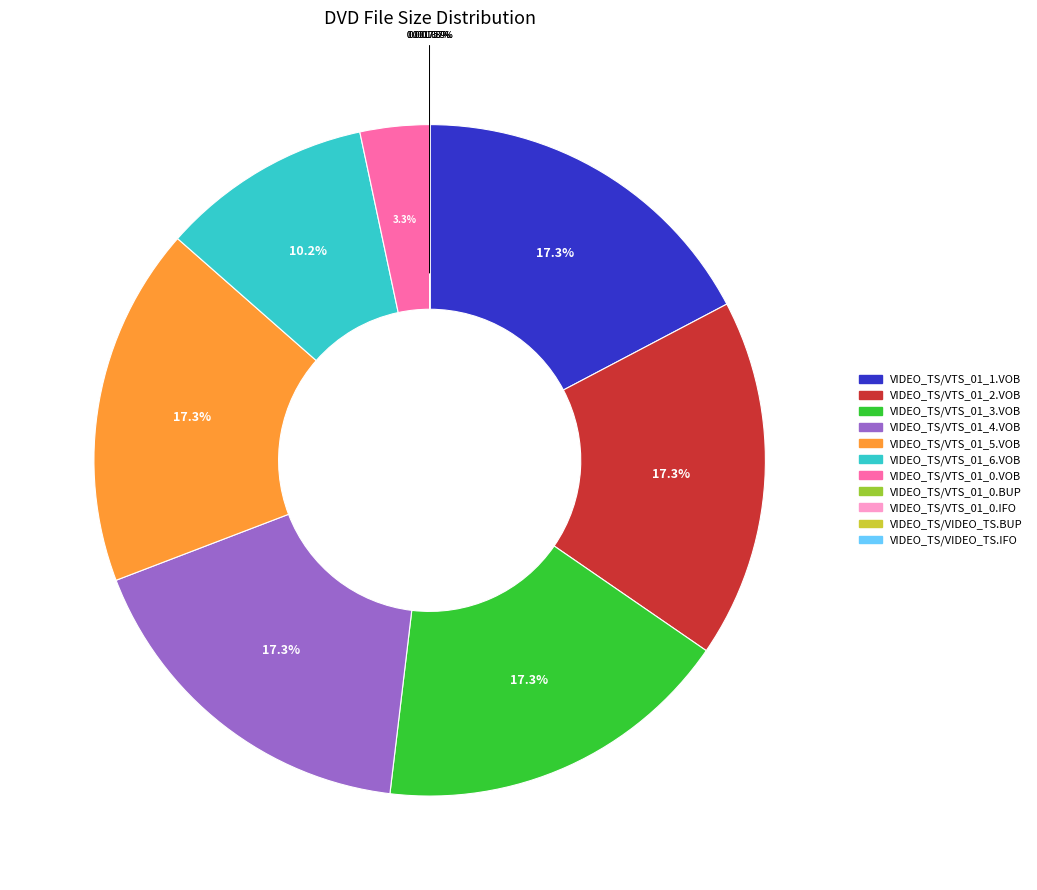

Does any single category account for the majority?

No